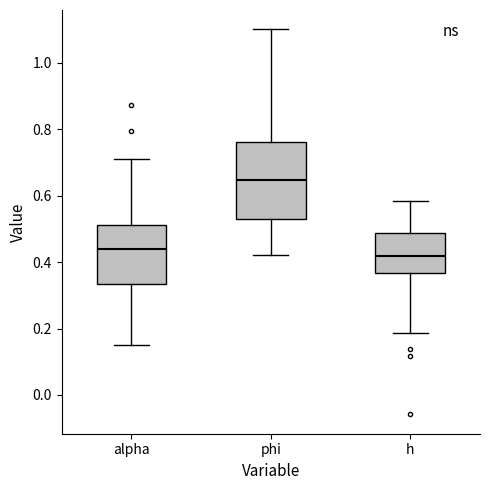

Comparing the boxes themselves (not the whiskers), which one is the tallest?

phi